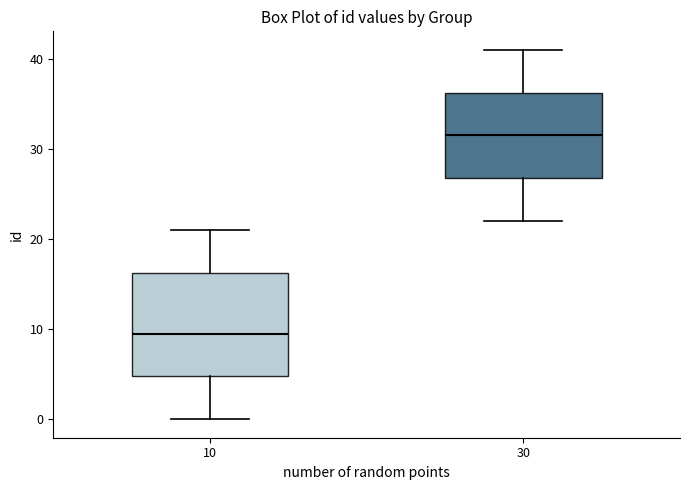

Reading left to right, read every box against the y-axis: the position of its median line, the range the box covers, and the ends of its whiskers. The values are not printed on the chart, so give them approximately, as read against the axis.

10: median 10, box 5 to 16, whiskers 0 to 21
30: median 32, box 27 to 36, whiskers 22 to 41